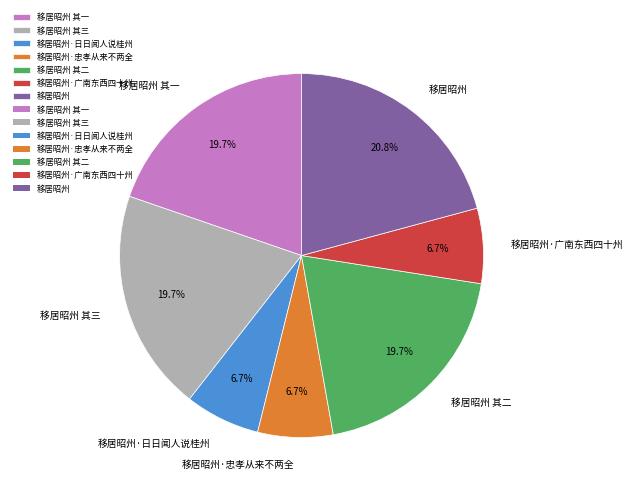

Between 移居昭州 其一 and 移居昭州·广南东西四十州, which is larger?

移居昭州 其一